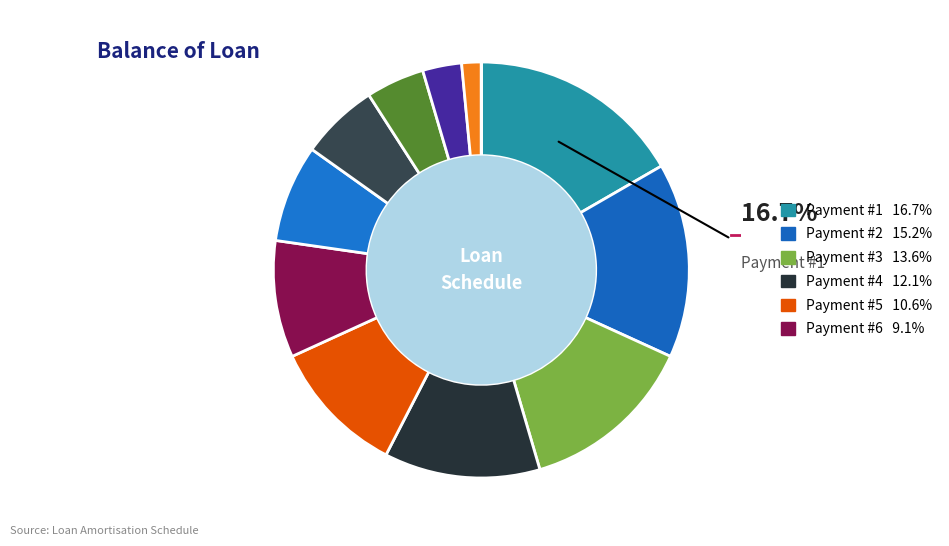

Is 7 the majority of the pie?

No